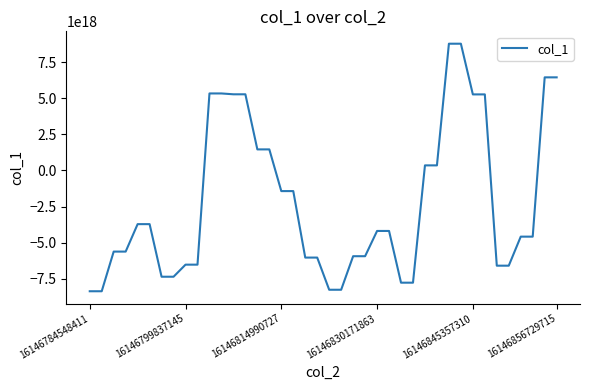

How many lines are shown in the chart?

1